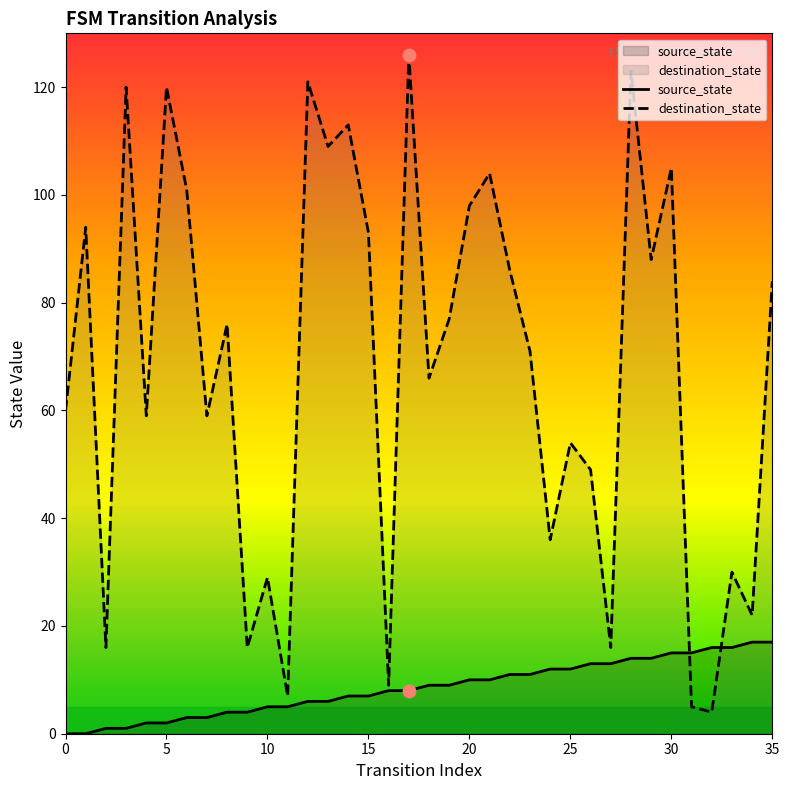

Which series has the widest spread of Y values?

destination_state